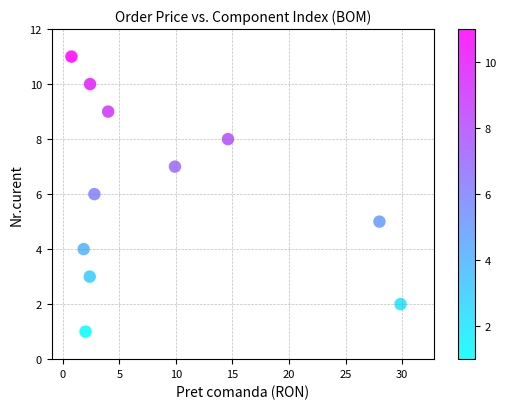

What is the range of Y values (max minus min)?

10